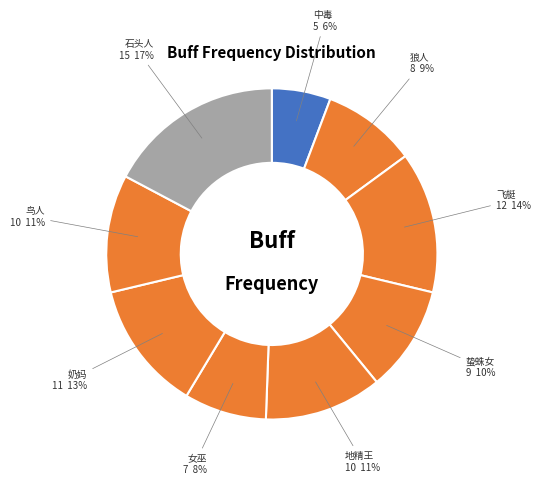

Is there any slice that represents more than half of the pie?

No